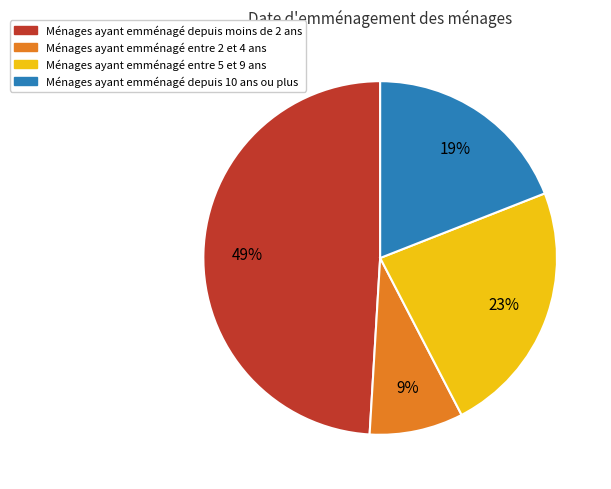

Is there any slice that represents more than half of the pie?

No